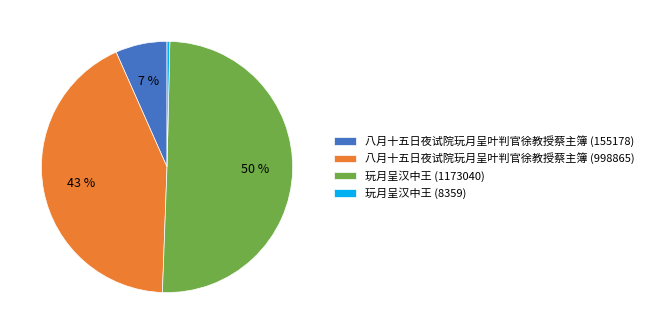

Approximately how many times larger is the value at 八月十五日夜试院玩月呈叶判官徐教授蔡主簿 (155178) compared to 八月十五日夜试院玩月呈叶判官徐教授蔡主簿 (998865)?

0.2